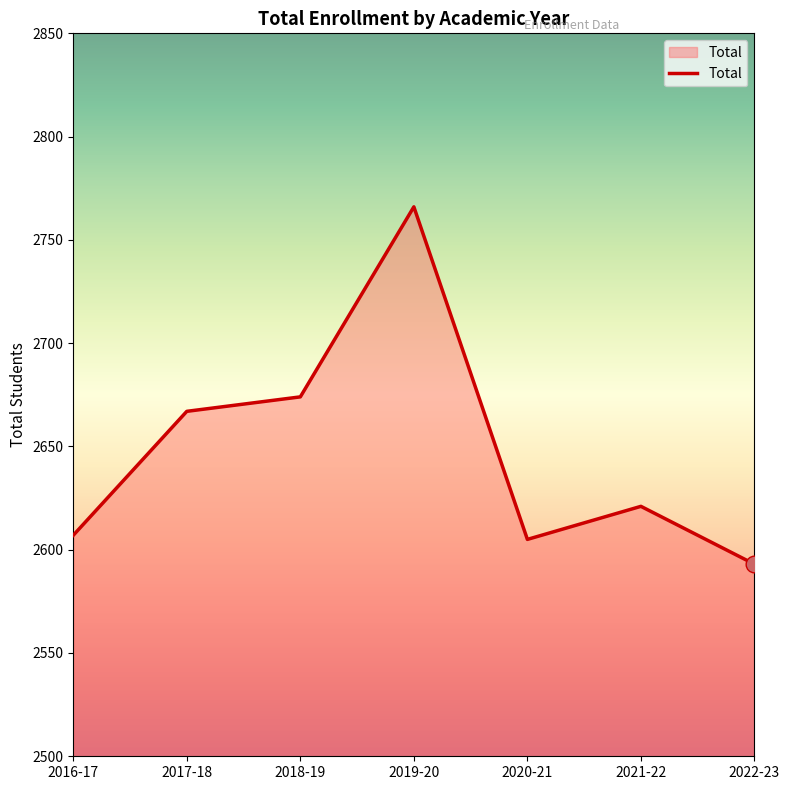

What is the ratio of the value at 2019-20 to the value at 2020-21?

1.1